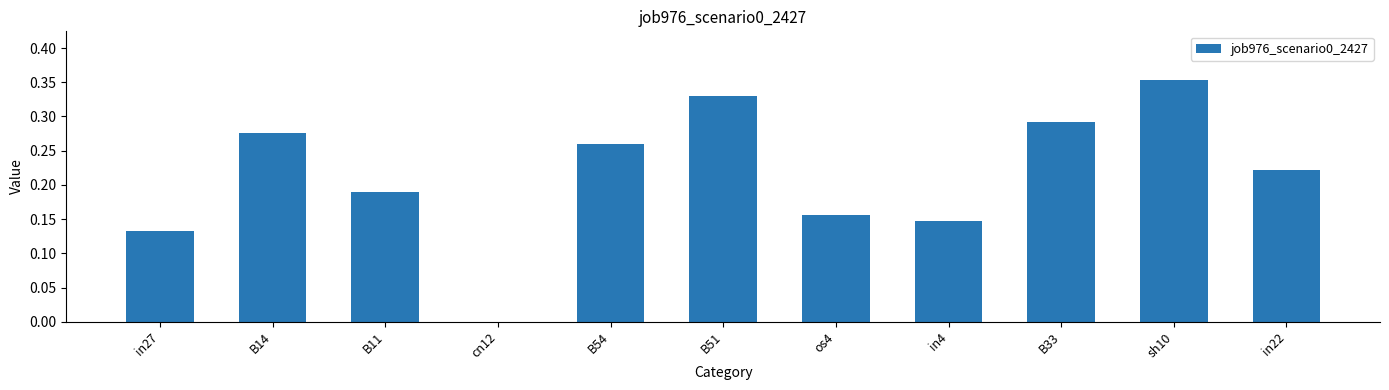

What is the sum of the values at in4 and B51?

0.5